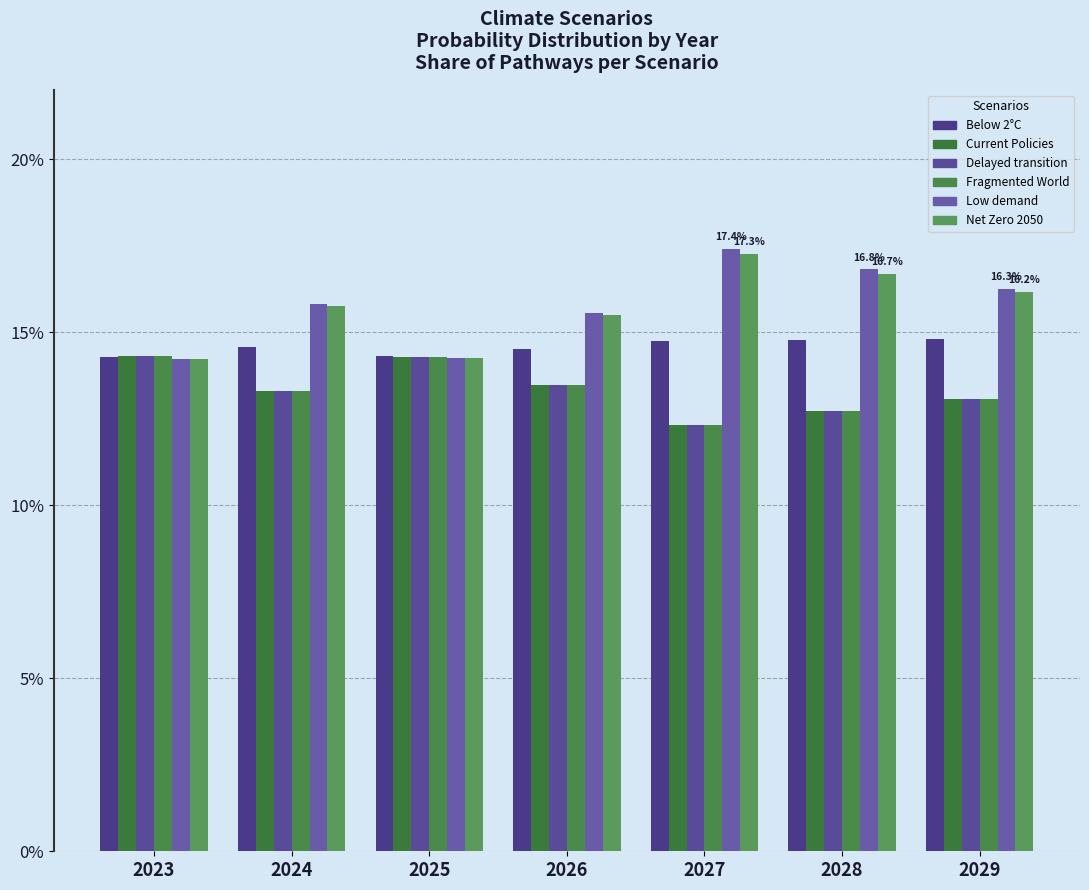

Rank the categories by Fragmented World value from lowest to highest.

2027, 2028, 2029, 2024, 2026, 2025, 2023